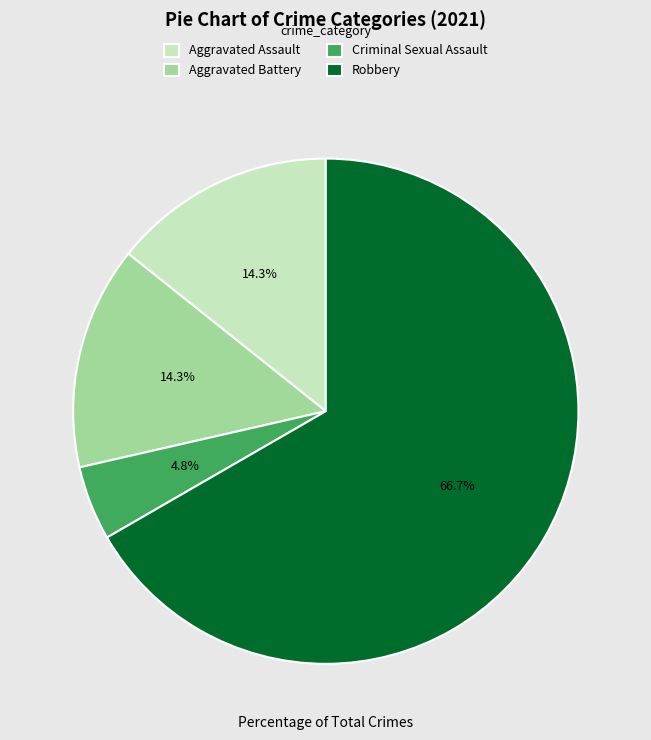

Does any single category account for the majority?

Yes